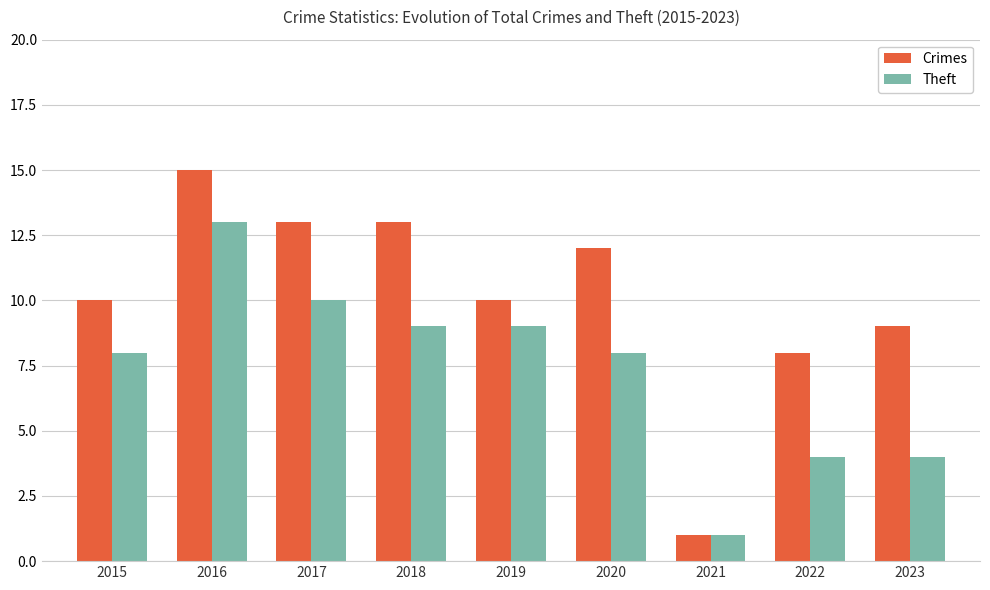

What is the sum of all Theft values?

66